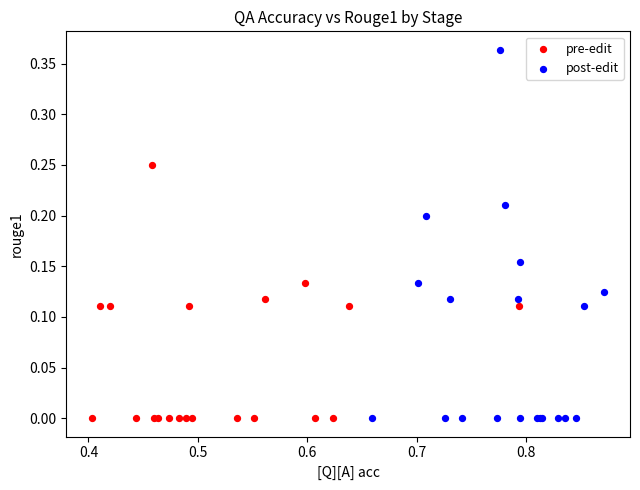

Which series reaches the maximum Y coordinate?

post-edit